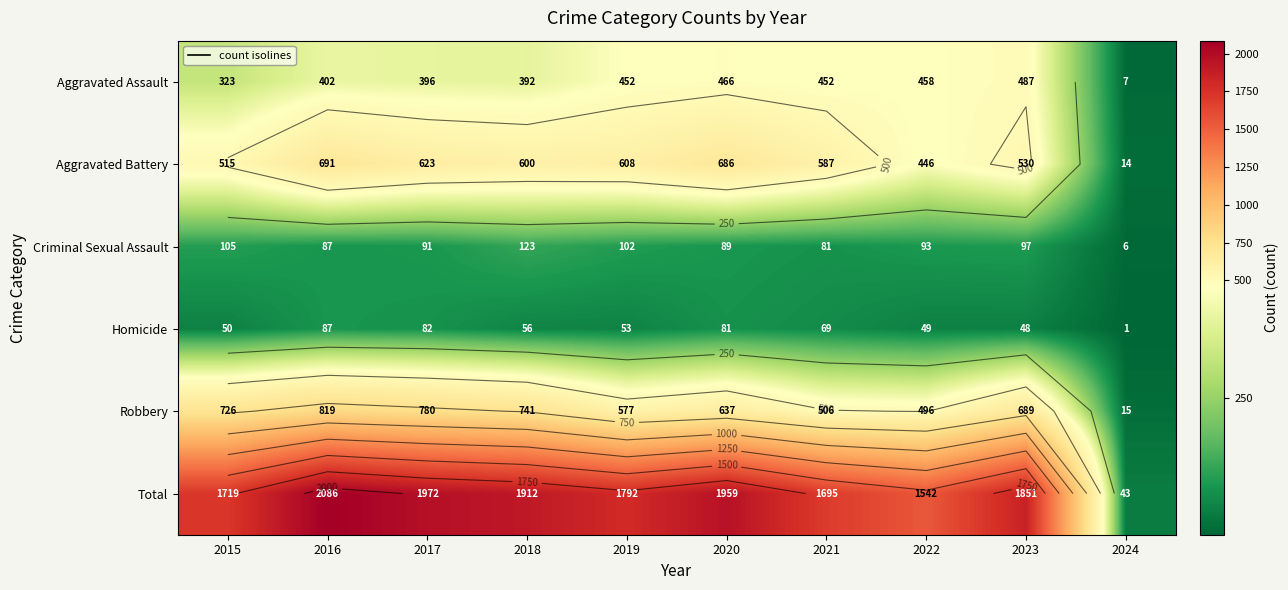

At how many categories does at least one series exceed 228?

9